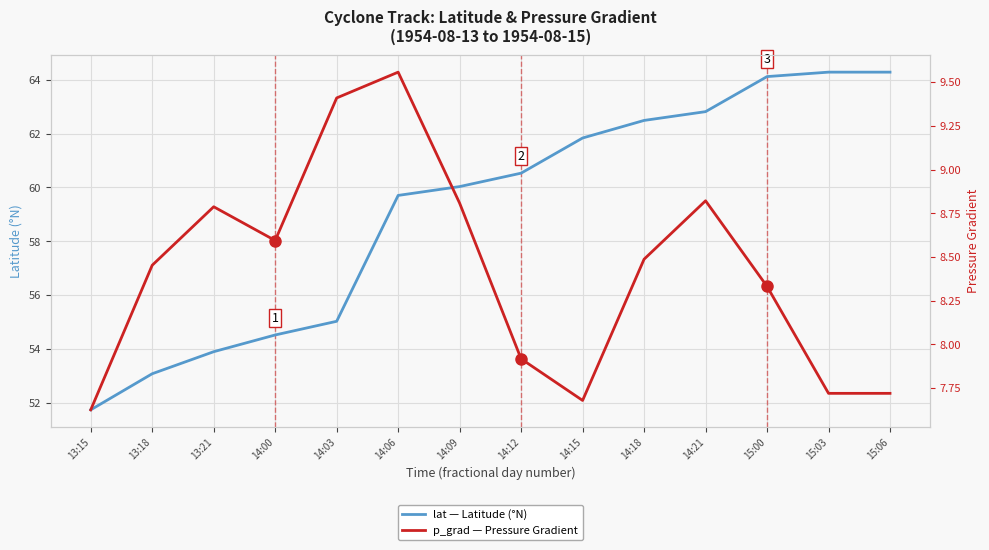

What is the sum of all p_grad values?

117.9